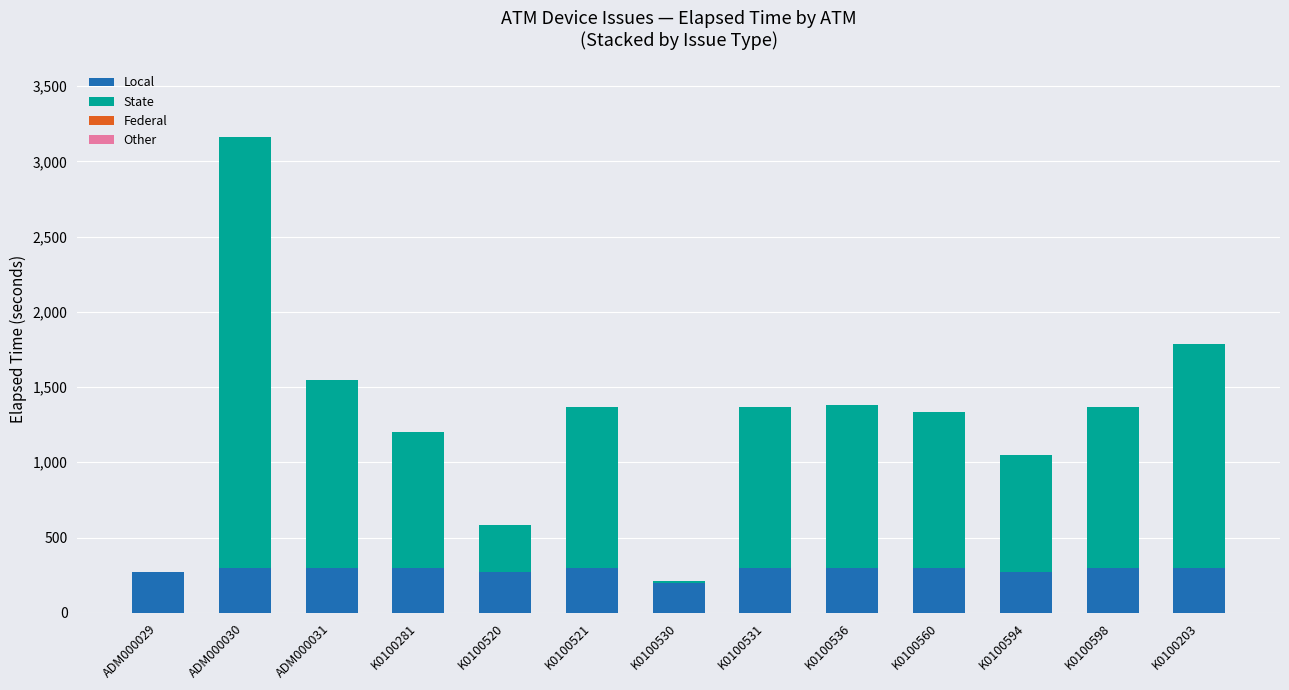

What is the highest value of the Local series?

300